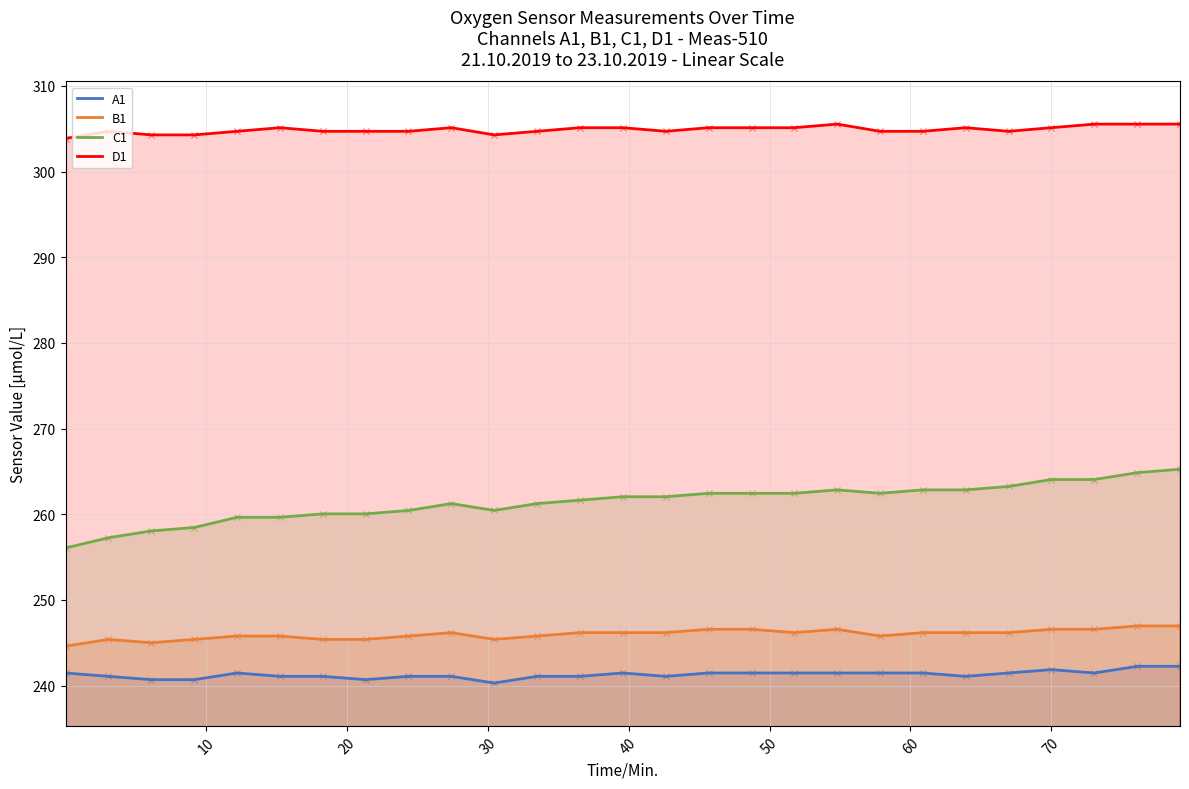

What are all the series names shown in the legend?

A1, B1, C1, D1